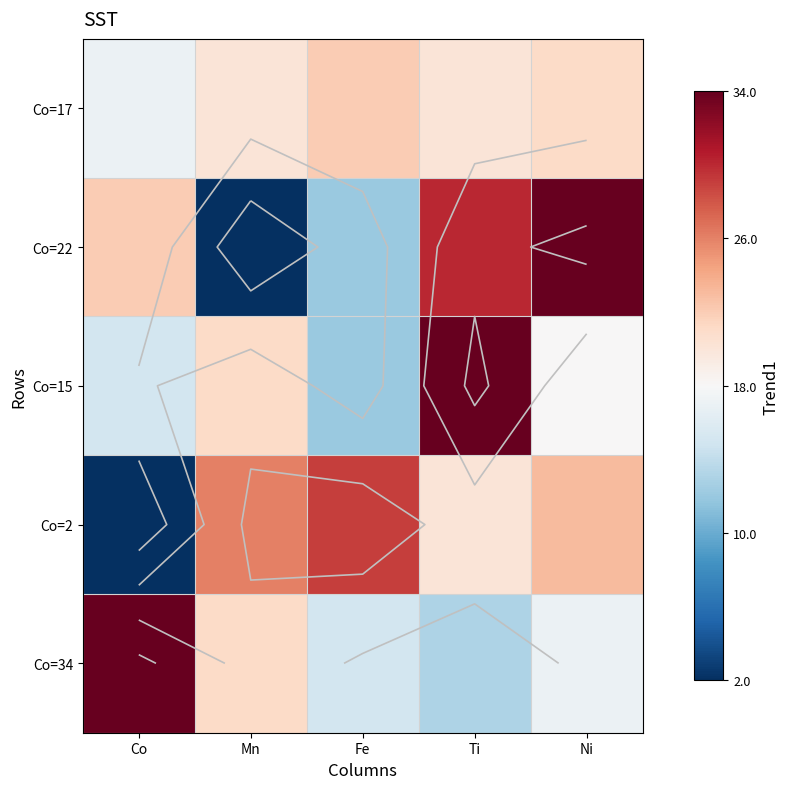

Which series changed the most between Mn and Ti?

Co=22